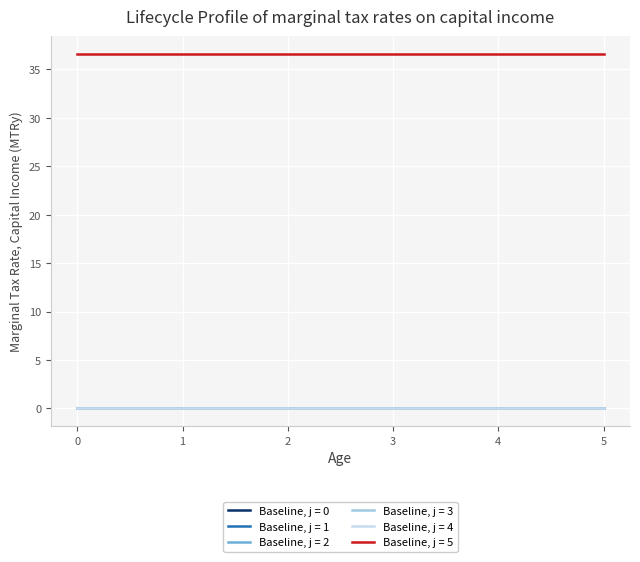

Which has a higher value, 2 or 4?

2